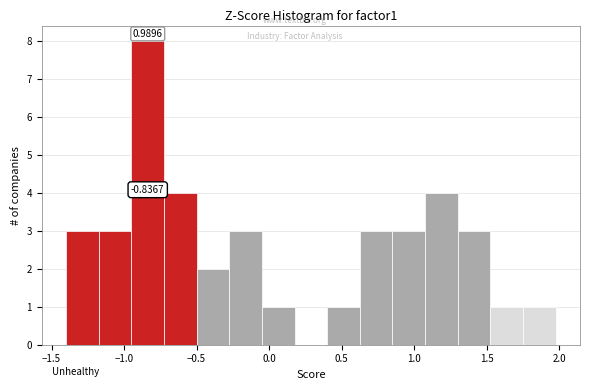

Which range on the x-axis has the tallest bar?

-0.95 to -0.70